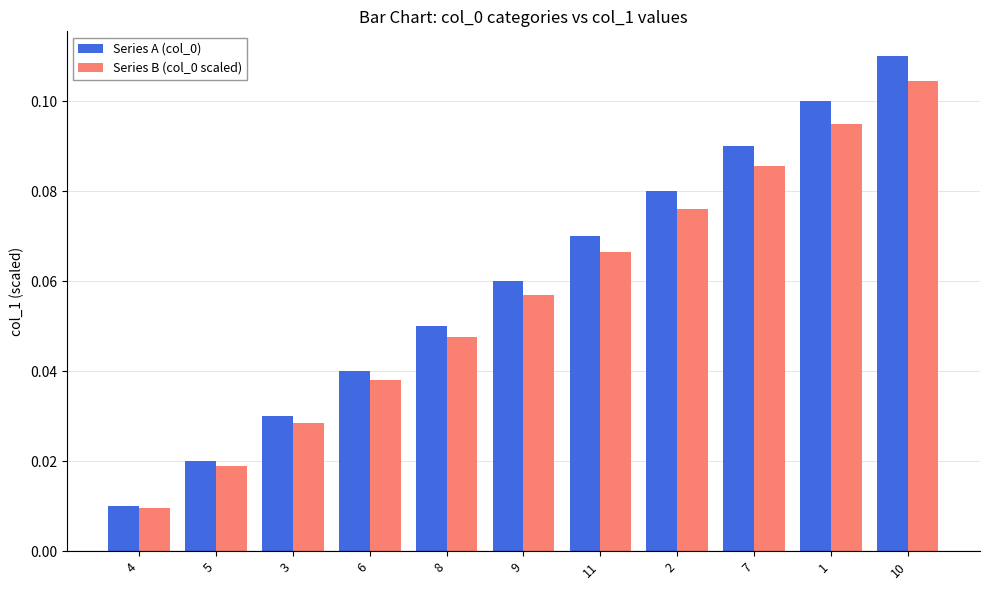

At which label is Series A (col_0) closest to 0?

4